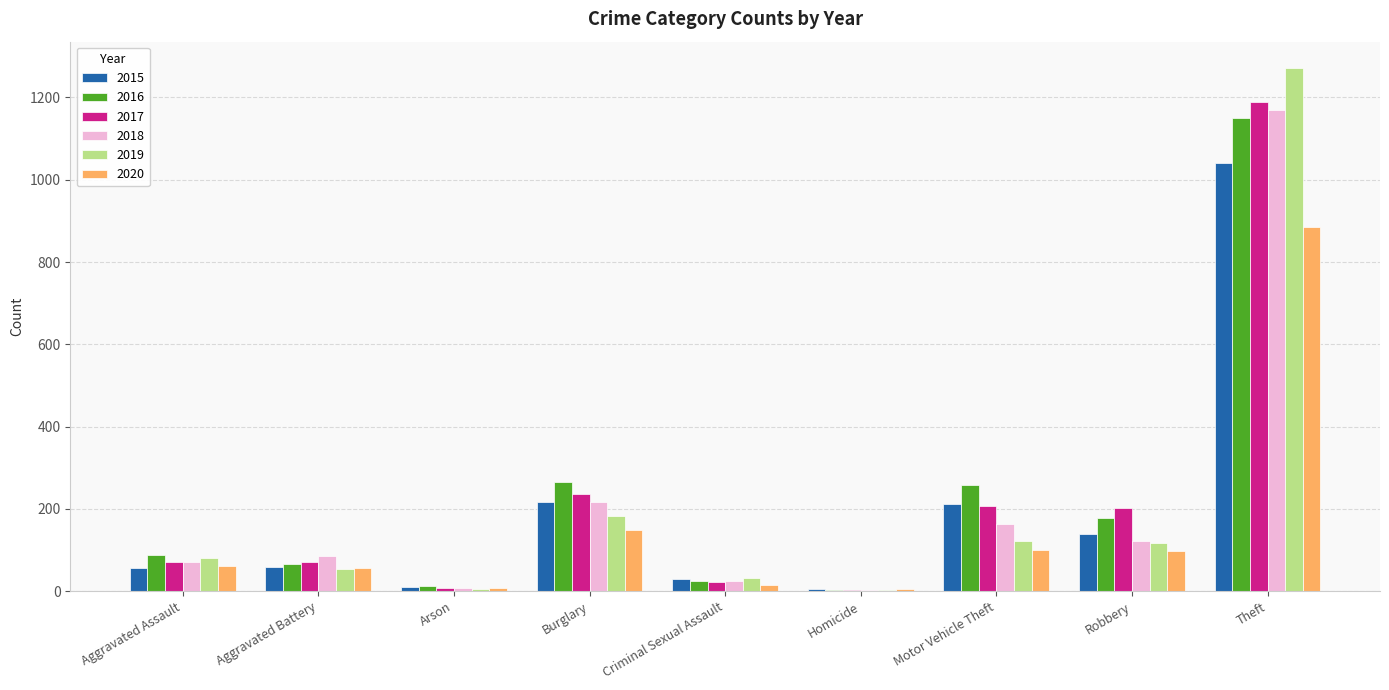

Which series changed the most between Aggravated Assault and Robbery?

2017